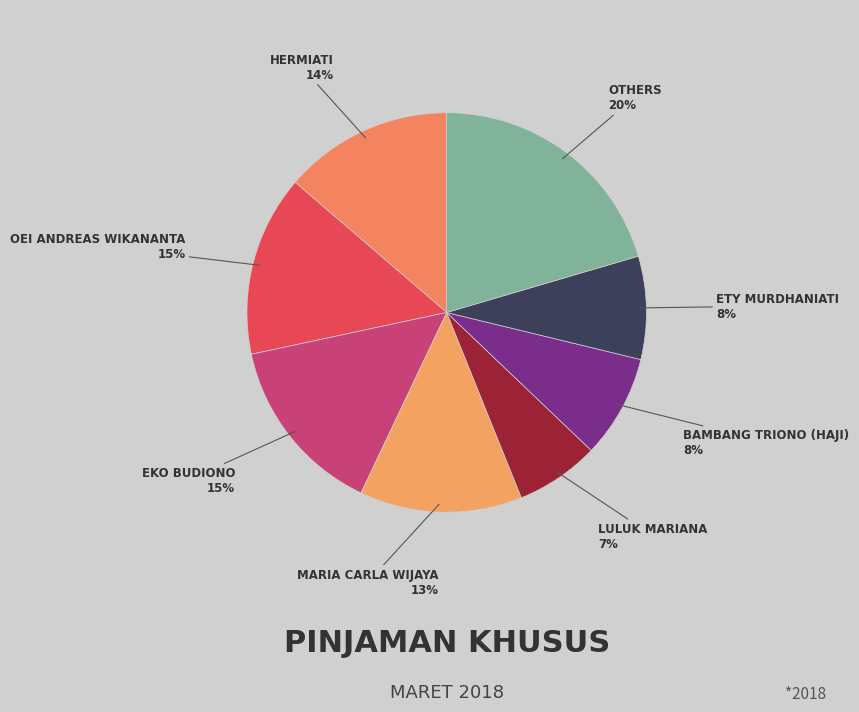

How many segments does this pie chart have?

8